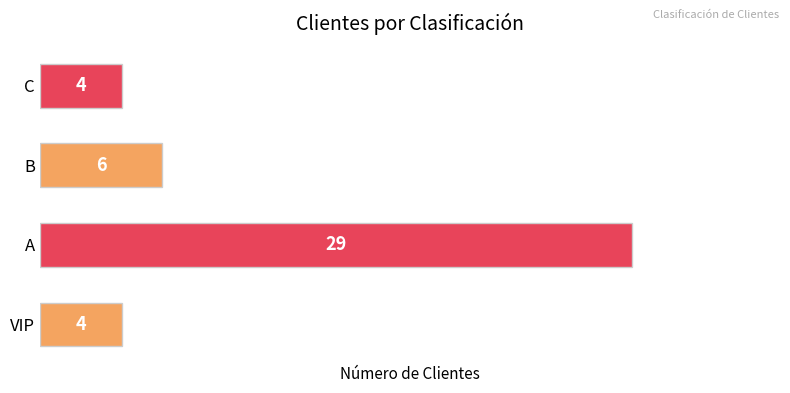

The chart shows a value of 4 at C. True or false?

True